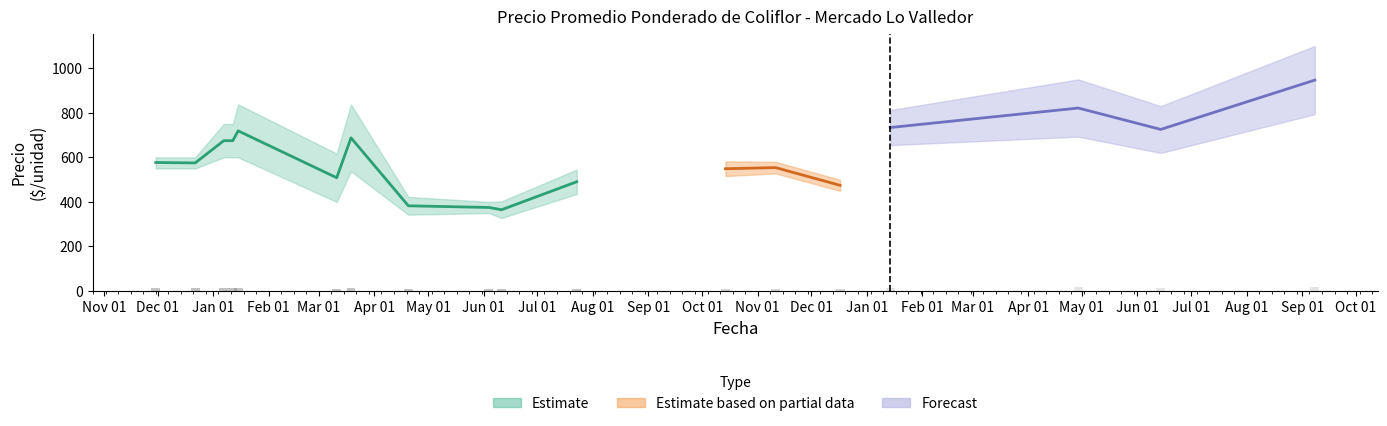

What is the difference between the maximum and minimum values in the Precio maximo series?

700.0